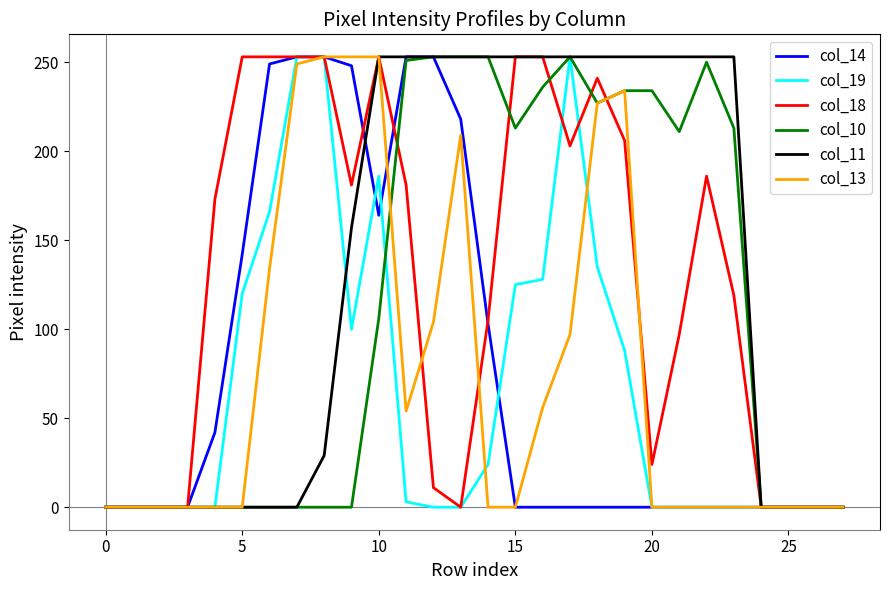

Reading left to right, extract all data points from this chart.

col_14: 0	0	0	0	42	142	249	253	253	248	164	253	253	218	103	0	0	0	0	0	0	0	0	0	0	0	0	0
col_19: 0	0	0	0	0	120	166	253	253	100	186	3	0	0	24	125	128	253	135	88	0	0	0	0	0	0	0	0
col_18: 0	0	0	0	173	253	253	253	253	181	253	181	11	0	105	253	253	203	241	206	24	97	186	119	0	0	0	0
col_10: 0	0	0	0	0	0	0	0	0	0	106	251	253	253	253	213	236	253	227	234	234	211	250	213	0	0	0	0
col_11: 0	0	0	0	0	0	0	0	29	157	253	253	253	253	253	253	253	253	253	253	253	253	253	253	0	0	0	0
col_13: 0	0	0	0	0	0	134	249	253	253	253	54	104	209	0	0	56	97	227	234	0	0	0	0	0	0	0	0